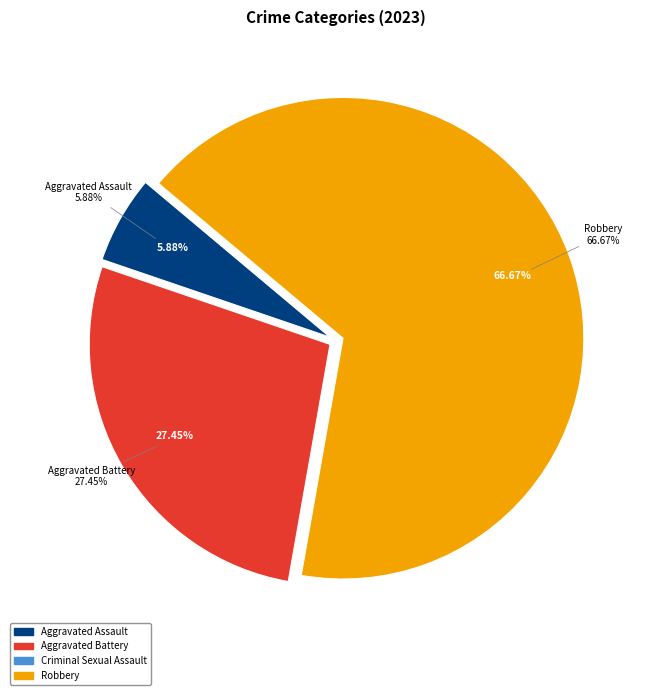

What is the change in value from Aggravated Assault to Criminal Sexual Assault?

-3